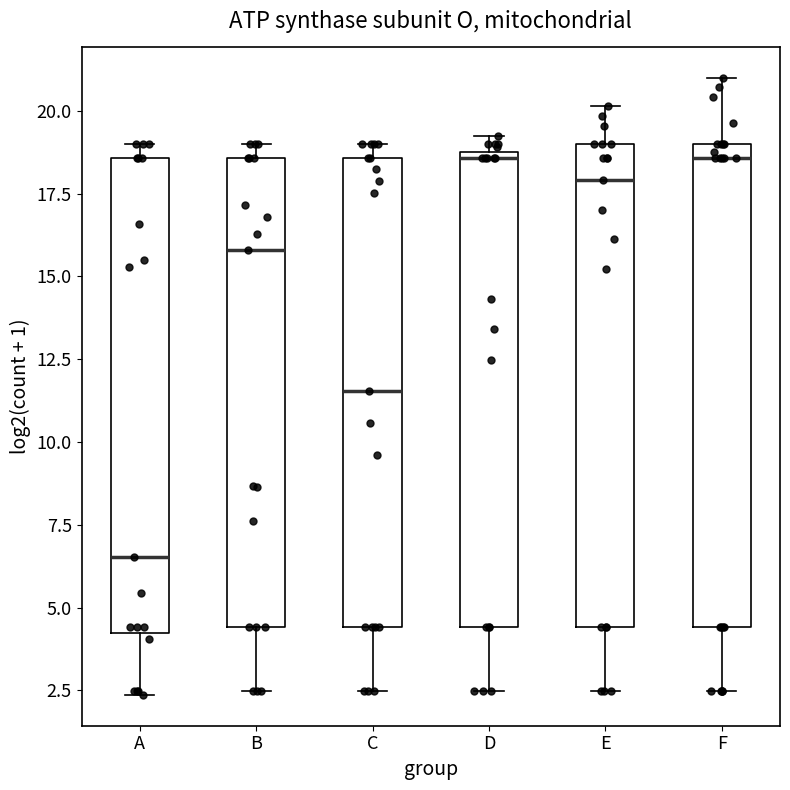

Reading left to right, read every box against the y-axis: the position of its median line, the range the box covers, and the ends of its whiskers. The values are not printed on the chart, so give them approximately, as read against the axis.

A: median 6.5, box 4.0 to 18.5, whiskers 2.5 to 19.0
B: median 16.0, box 4.5 to 18.5, whiskers 2.5 to 19.0
C: median 11.5, box 4.5 to 18.5, whiskers 2.5 to 19.0
D: median 18.5 (just below the box's upper edge), box 4.5 to 18.5, whiskers 2.5 to 19.0
E: median 18.0, box 4.5 to 19.0, whiskers 2.5 to 20.0
F: median 18.5, box 4.5 to 19.0, whiskers 2.5 to 21.0